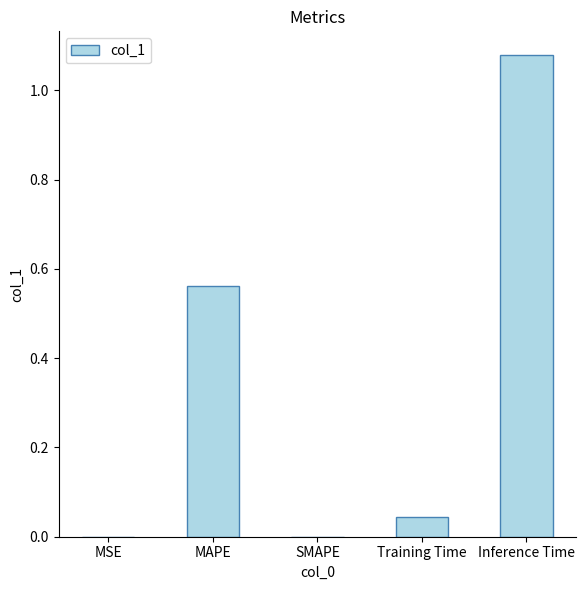

Are the bars horizontal?

No